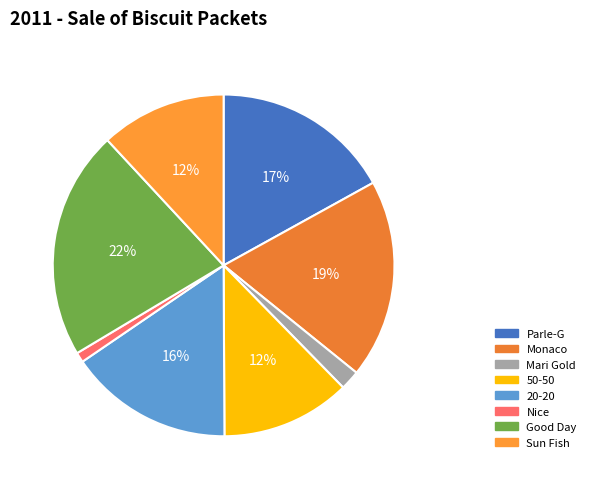

True or false: 20-20 accounts for 16% of the total.

True